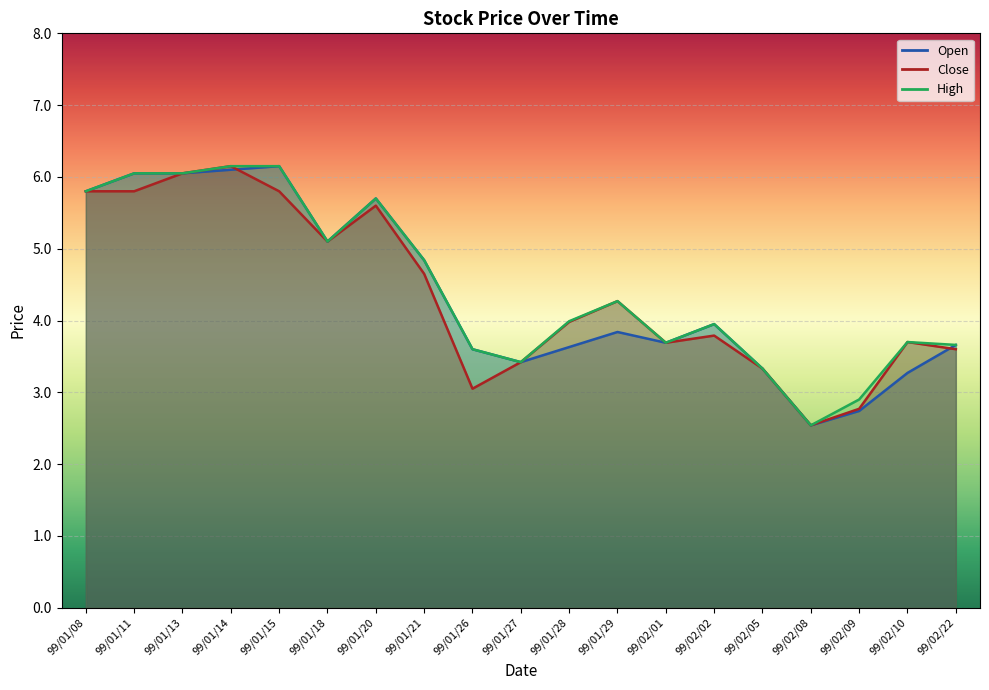

At how many categories does at least one series exceed 5?

7